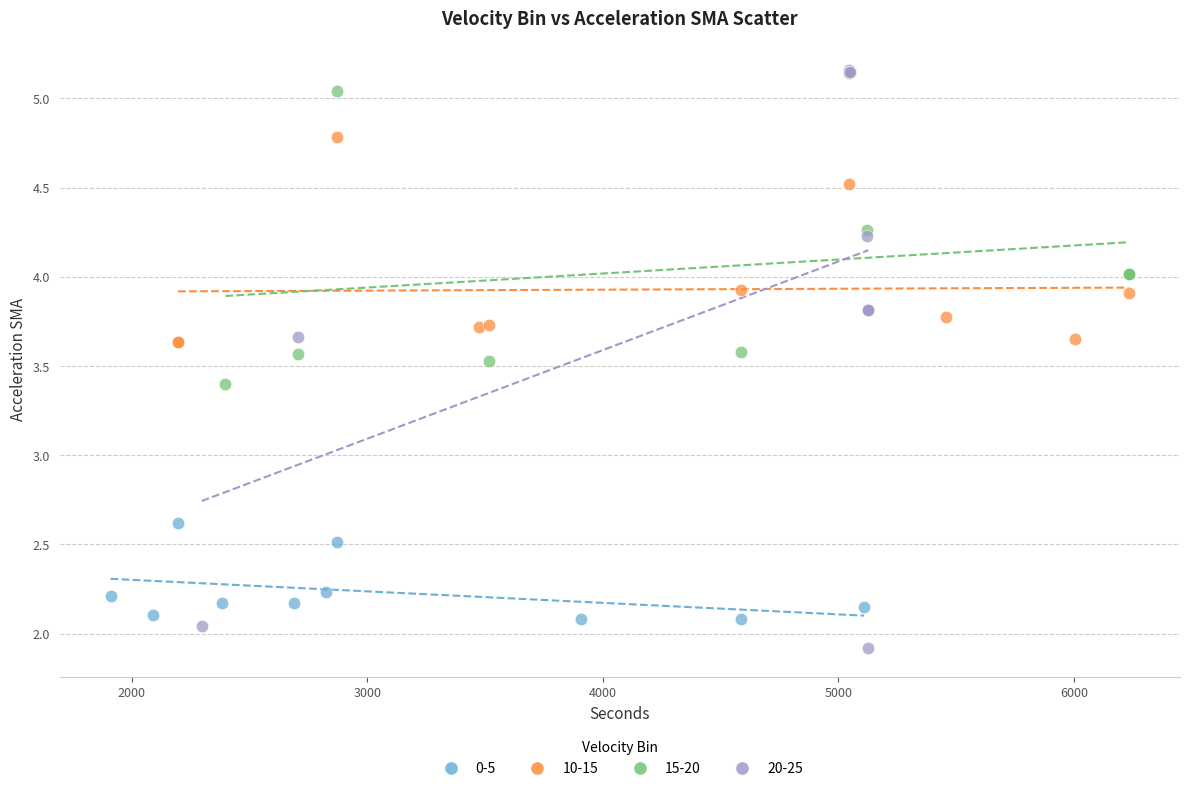

Which series has the largest Y range (max minus min)?

20-25